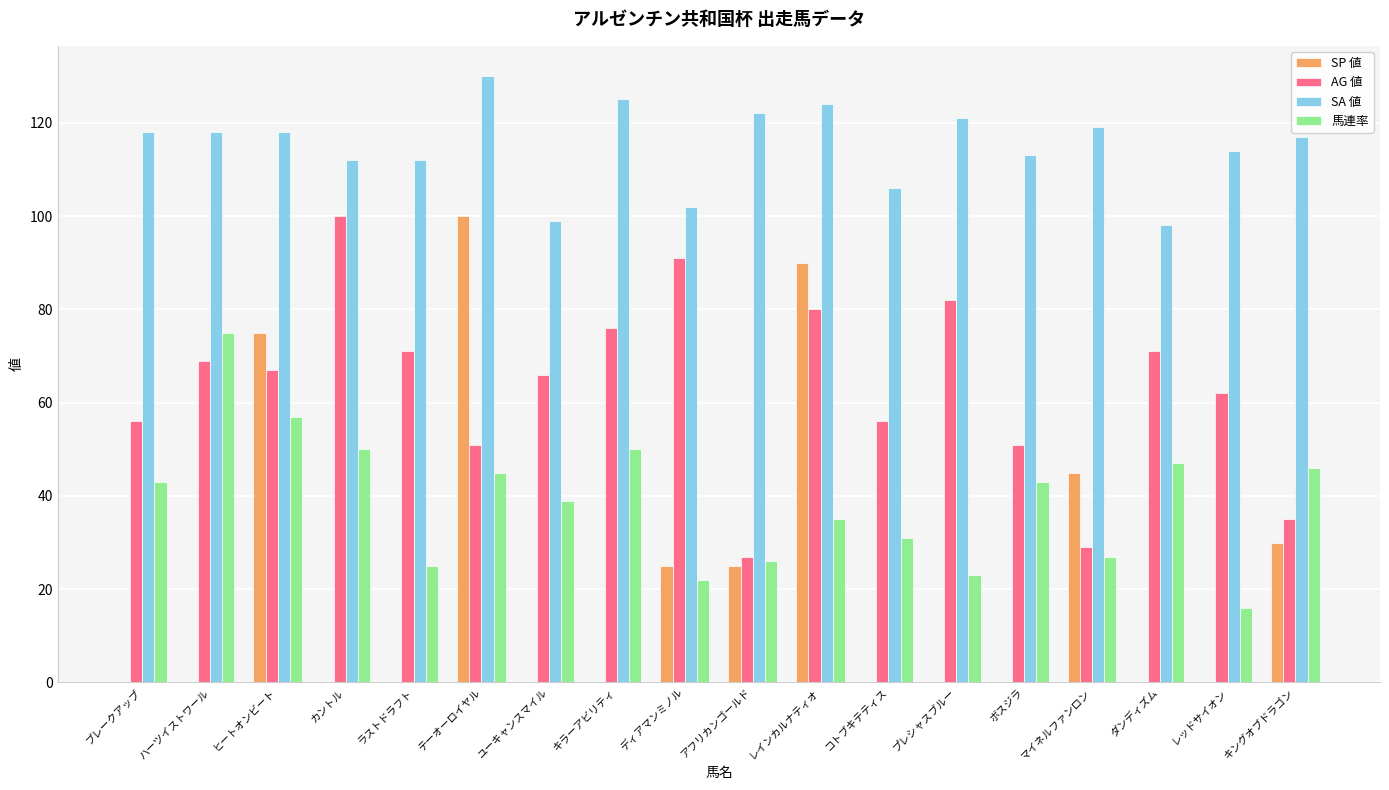

Is the value of 馬連率 at ヒートオンビート greater than the value of SP 値 at コトブキテティス?

Yes